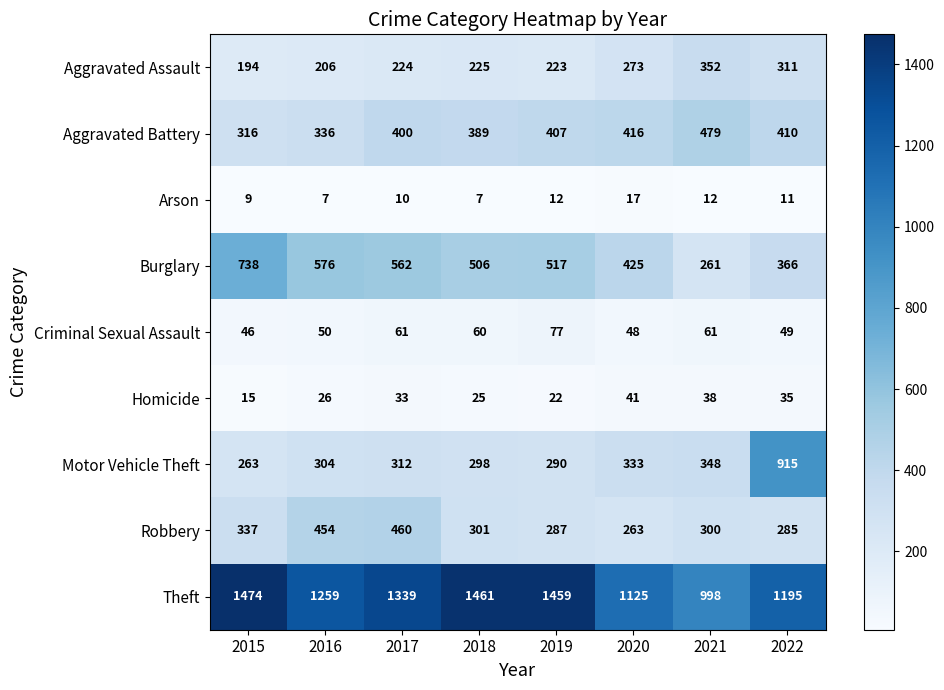

What is the spread (max minus min) of values at 2018?

1454